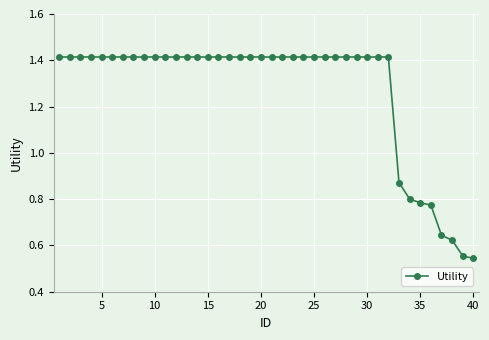

What is the sum of all values?

50.9